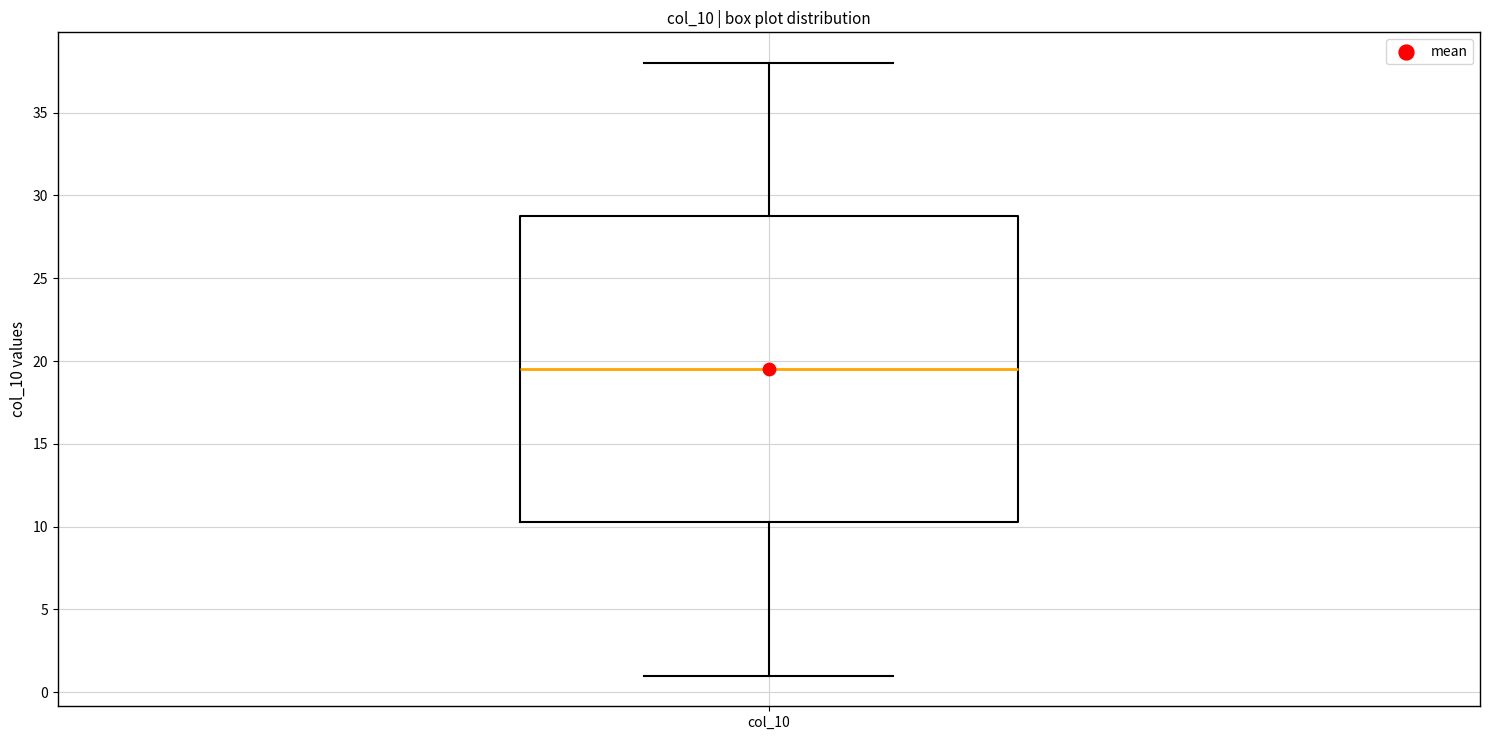

Transcribe this box plot: give where the median line is, the range the box spans, and where the two whiskers end, as read against the y-axis. The values are not printed on the chart, so give them approximately, as read against the axis.

median 19.5, box 10.5 to 29.0, whiskers 1.0 to 38.0